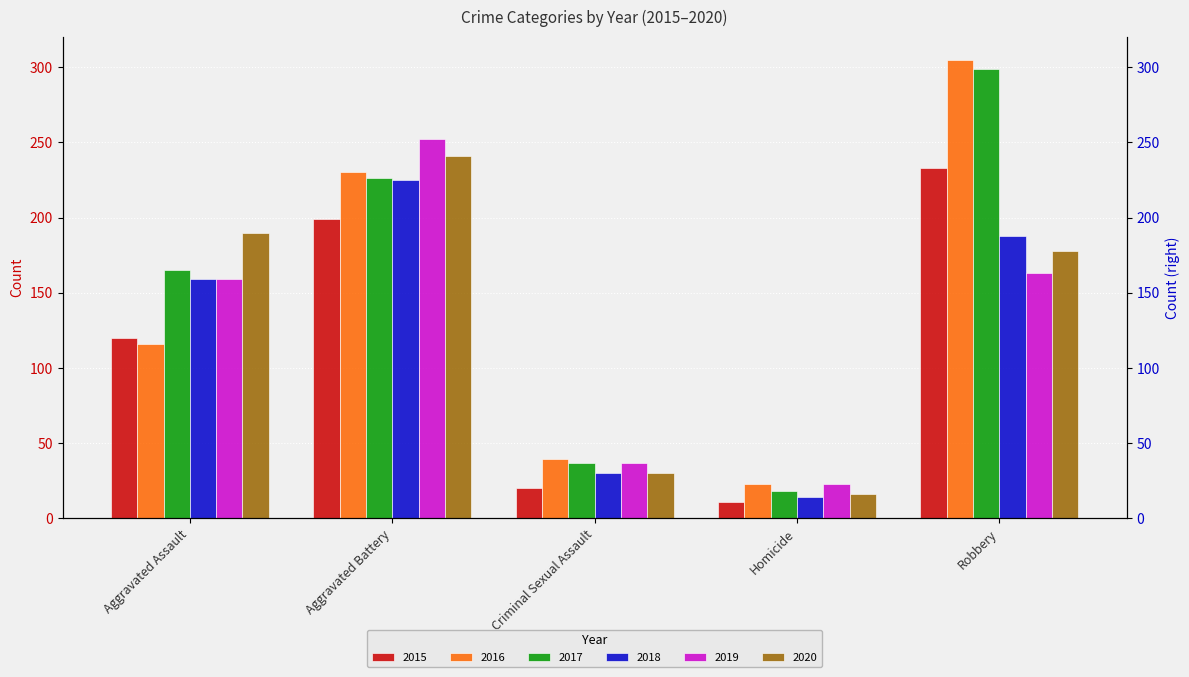

How many bars are there in each group?

6